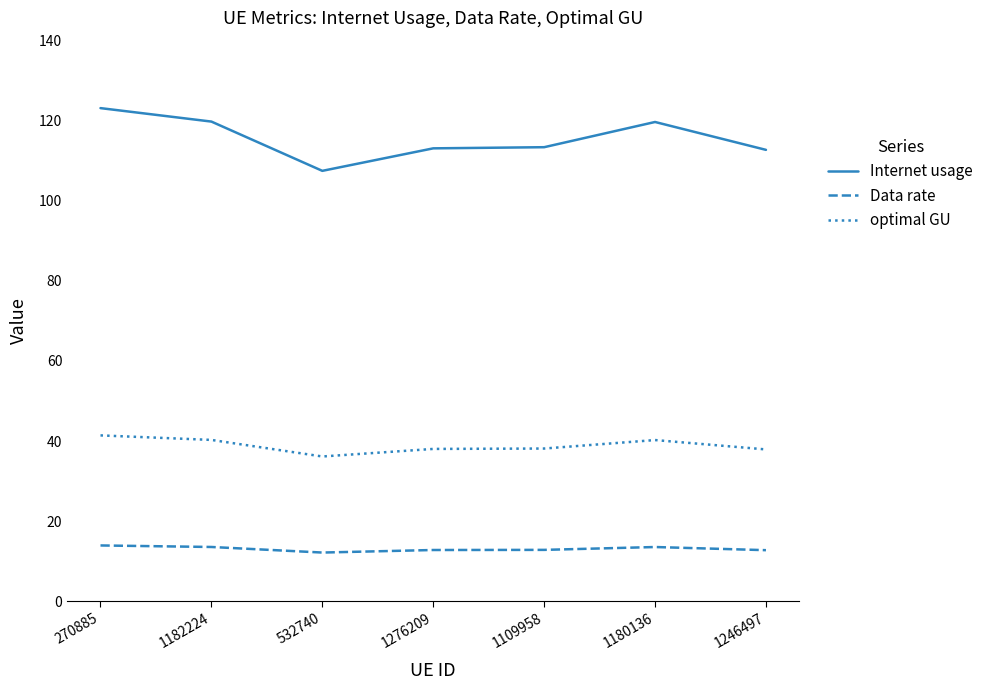

Which series has the largest total across all categories?

Internet usage